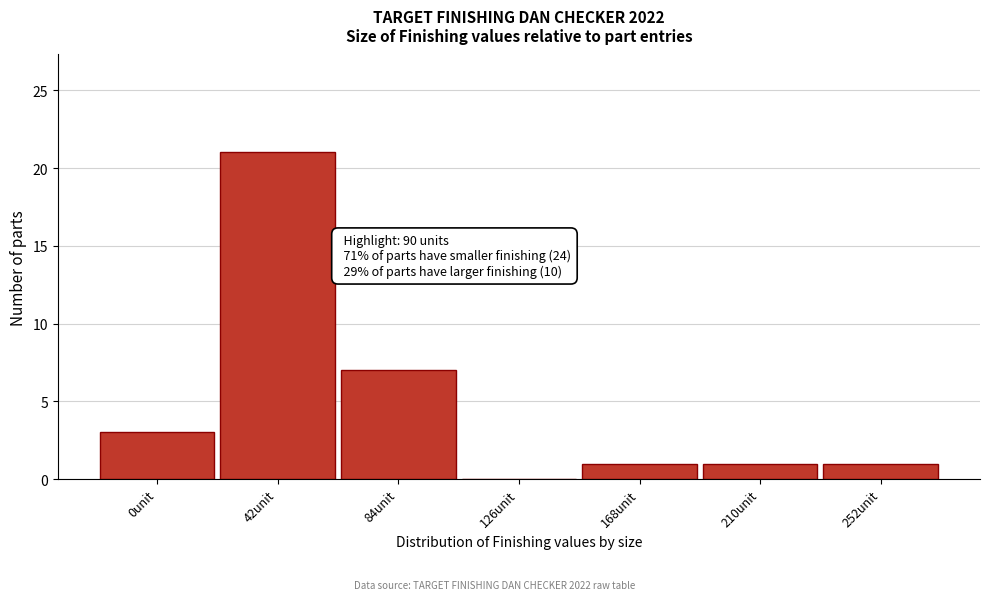

Reading right to left, transcribe all the data shown in this chart.

252unit=1	210unit=1	168unit=1	126unit=0	84unit=7	42unit=21	0unit=3